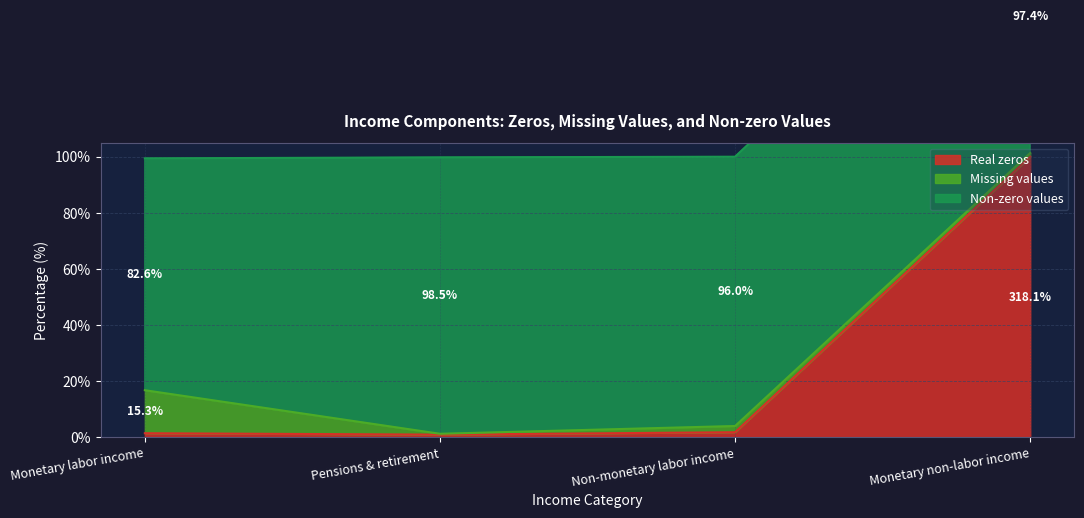

Where does the Real zeros series first go above 1?

Monetary labor income